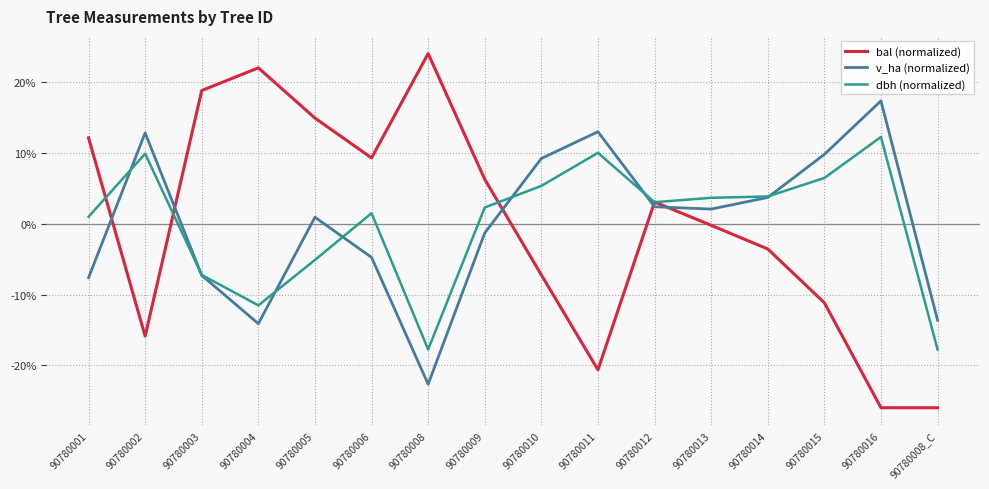

Rank the series at 90780005 from highest to lowest value.

bal (normalized), v_ha (normalized), dbh (normalized)